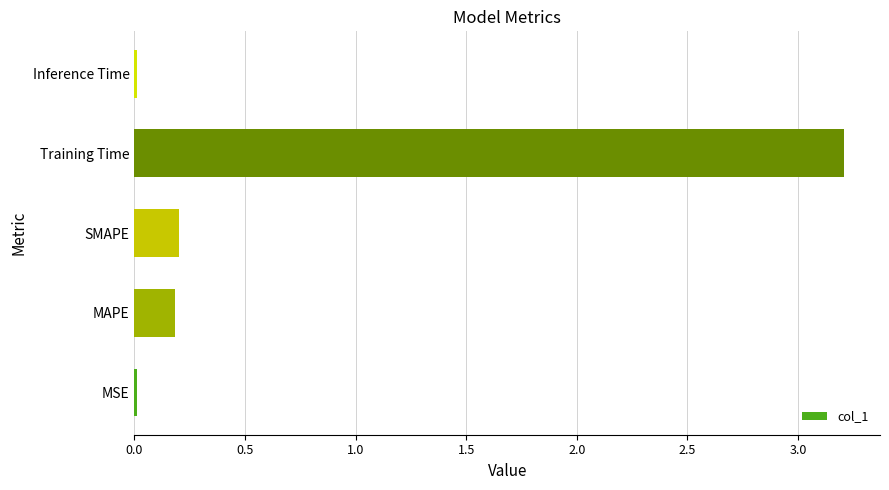

Which has a higher value, MAPE or MSE?

MAPE